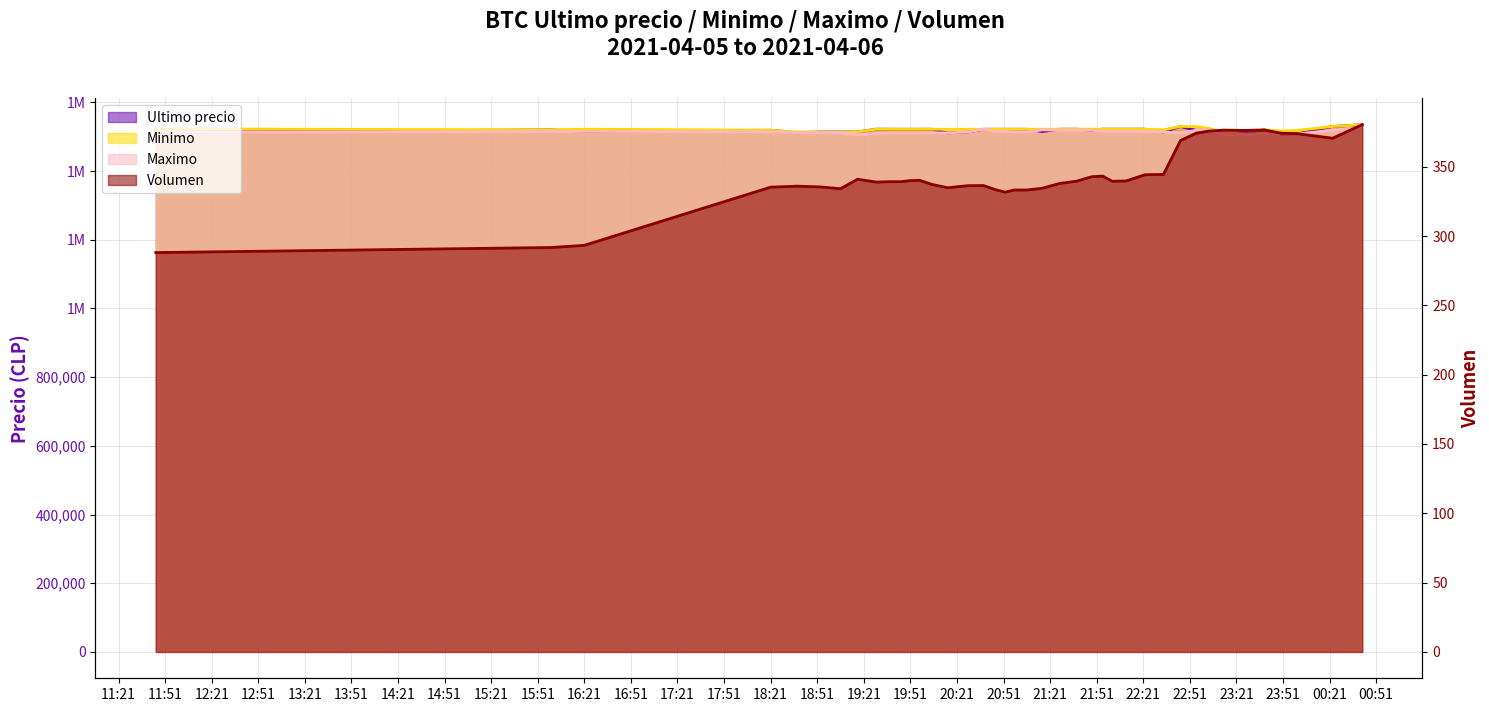

What are all the series names shown in the legend?

Ultimo precio, Minimo, Maximo, Volumen